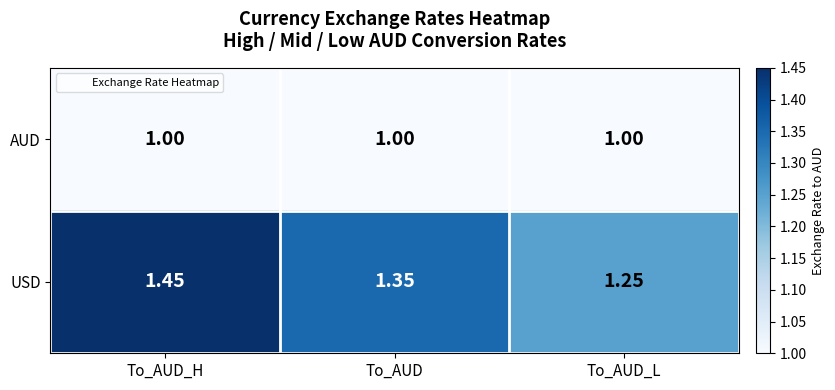

Which series has the largest total across all categories?

USD